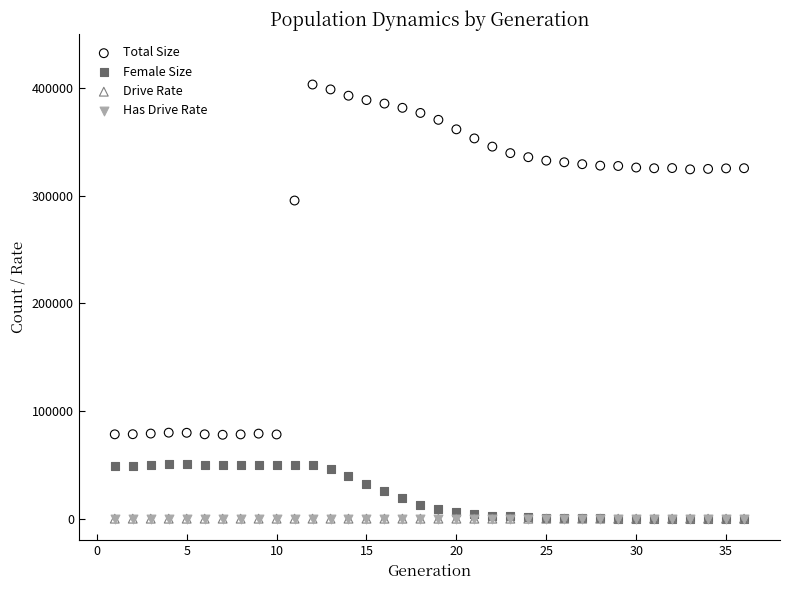

What are all the series names shown in the legend?

Total Size, Female Size, Drive Rate, Has Drive Rate